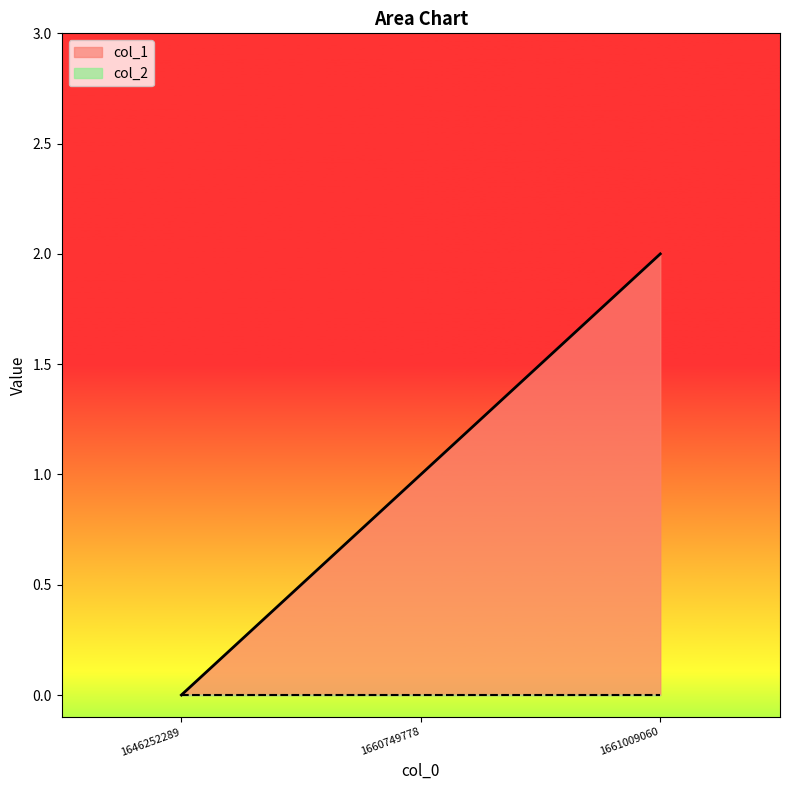

Reading left to right, list all the values displayed in this chart.

0	1	2